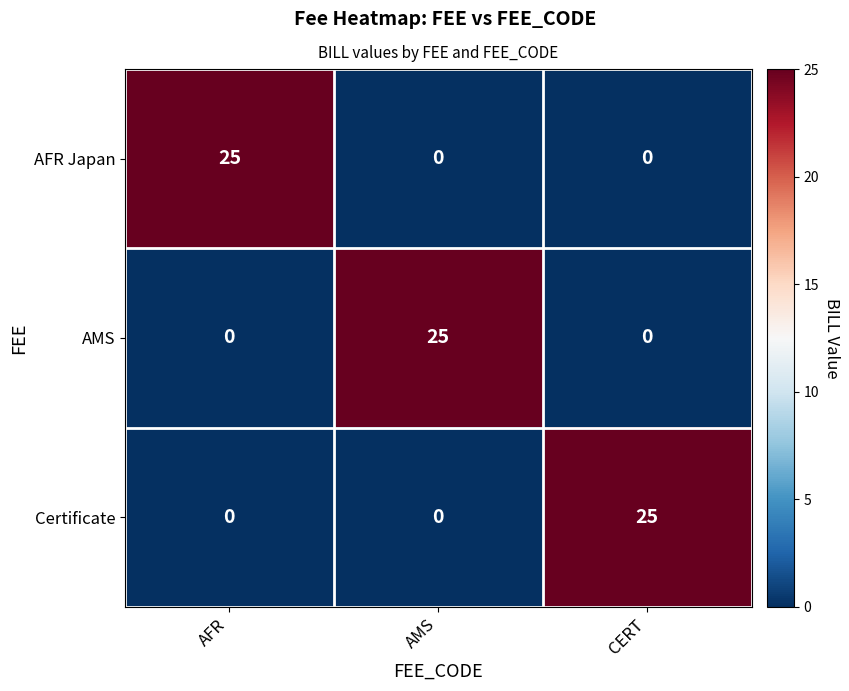

What is the maximum value shown in the chart?

25